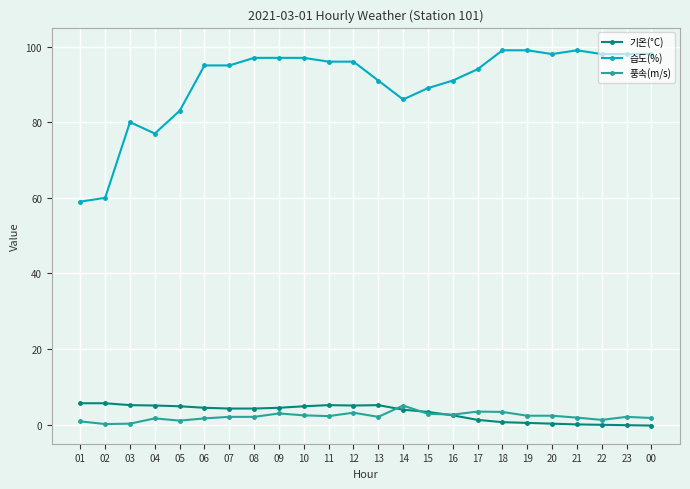

At how many categories does at least one series exceed 66?

22